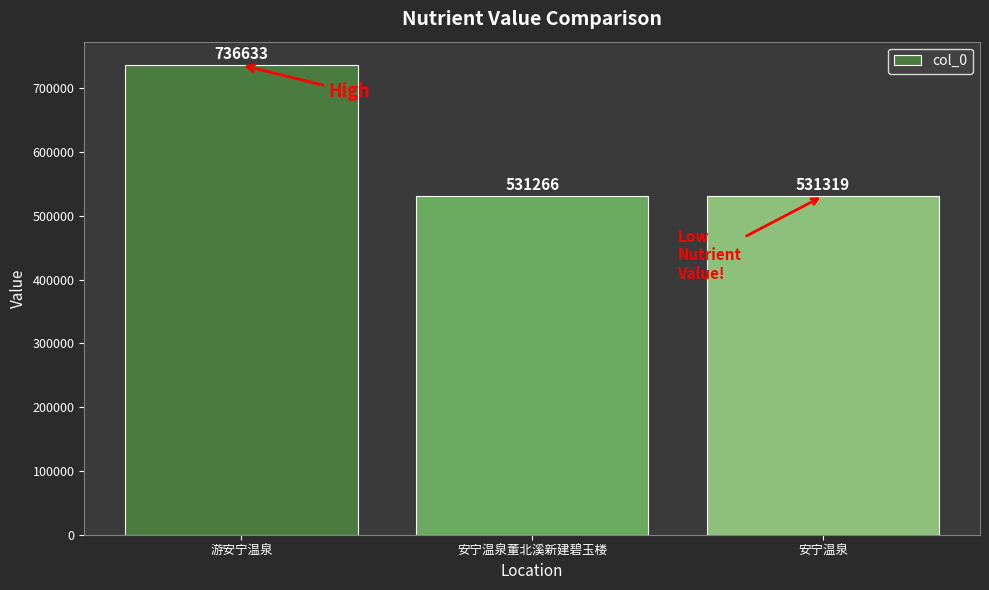

What is the greatest value displayed?

736633